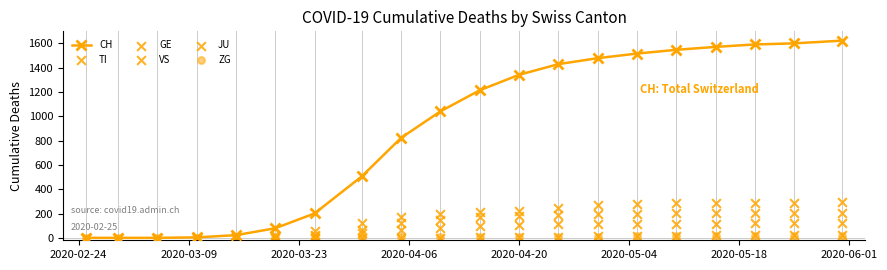

At how many categories does at least one series exceed 624?

12